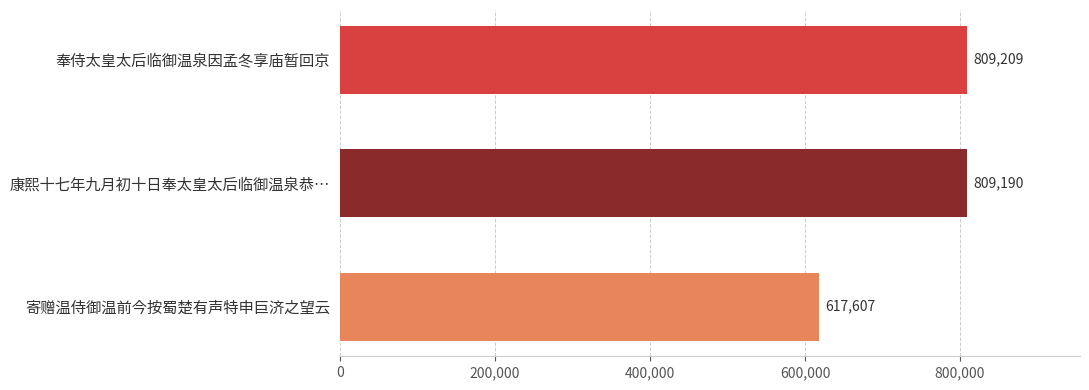

What is the difference between the maximum and second lowest values?

19